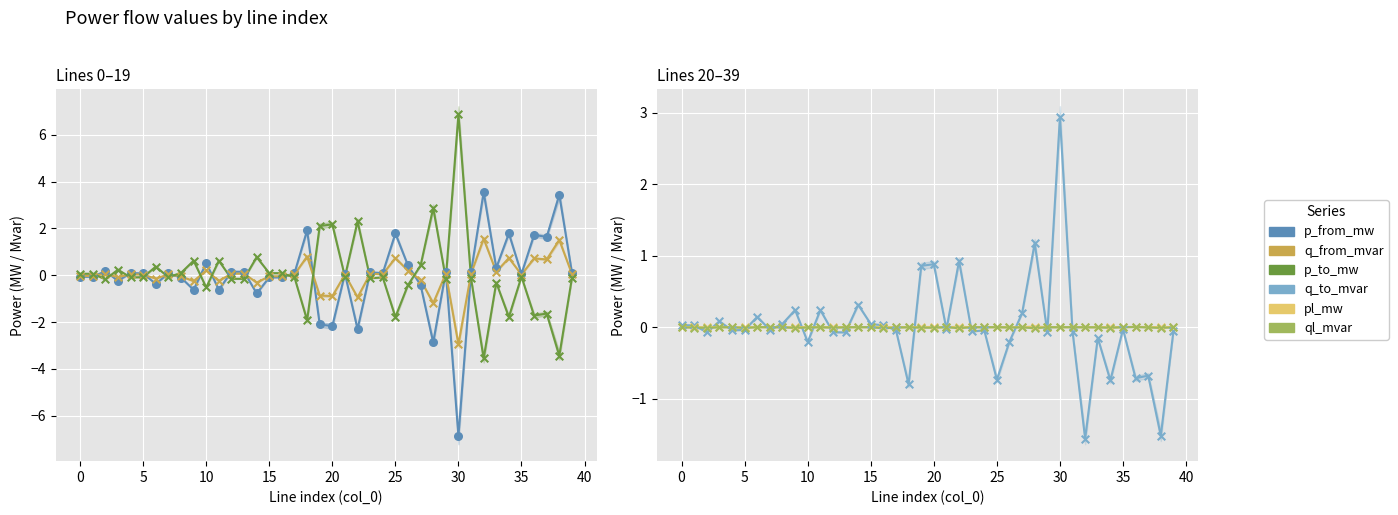

Is the value of pl_mw at 0 greater than the value of ql_mvar at 25?

Yes